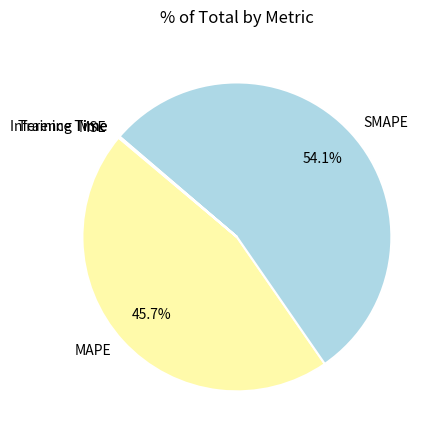

Which category has the biggest portion of the pie?

SMAPE